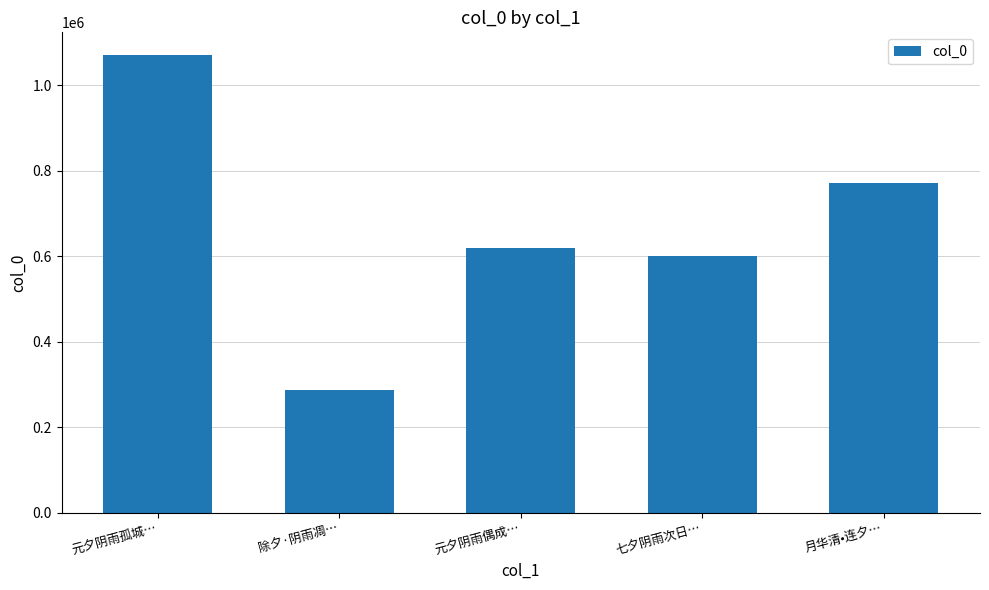

At which category does the chart reach its minimum across all series?

除夕·阴雨凋…